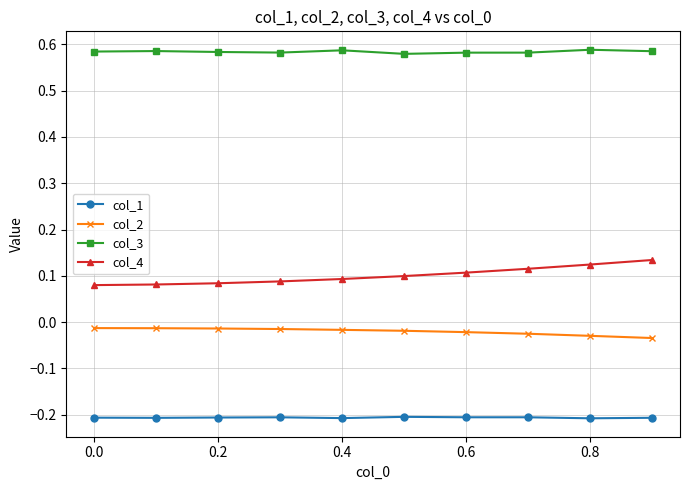

How many col_3 values are between 0 and 1?

10